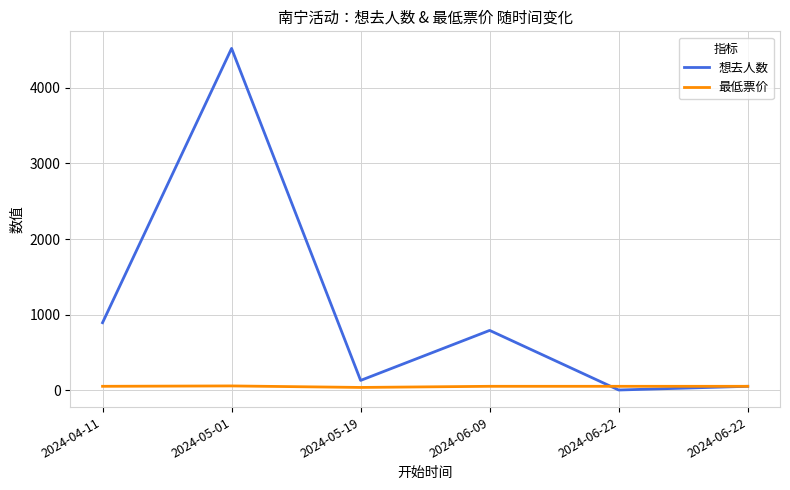

What are all the series names shown in the legend?

想去人数, 最低票价